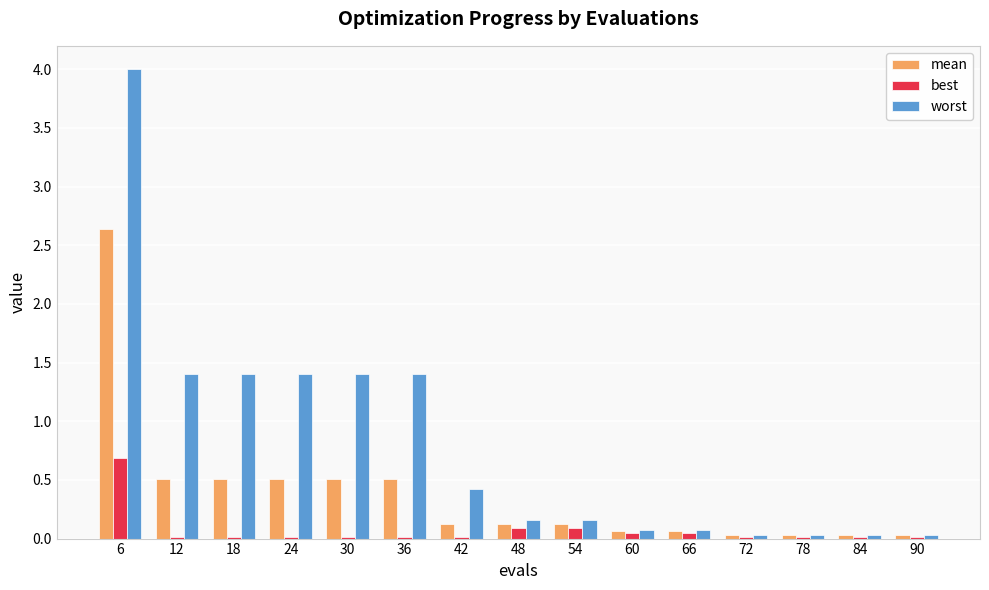

Between 42 and 78, which series saw the biggest shift?

worst